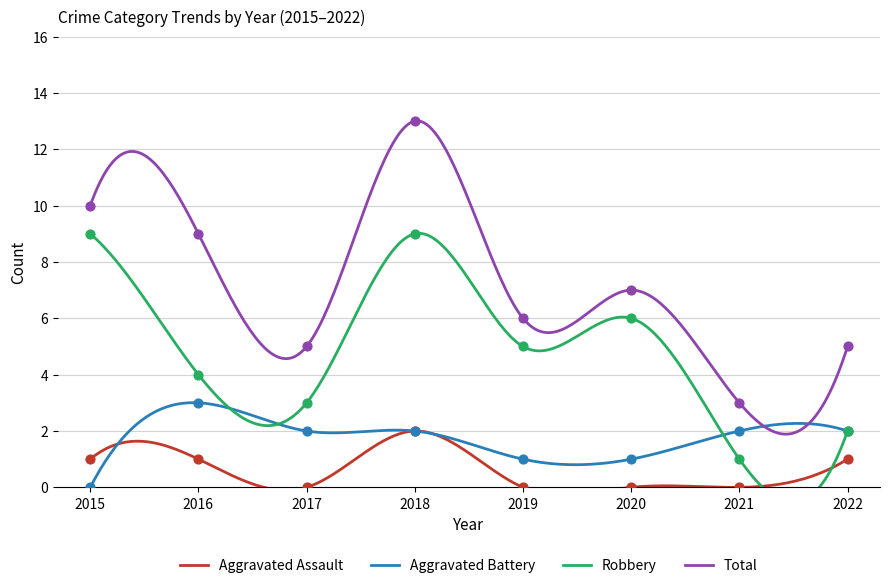

Is the value of Aggravated Assault at 2022 greater than the value of Aggravated Battery at 2021?

No